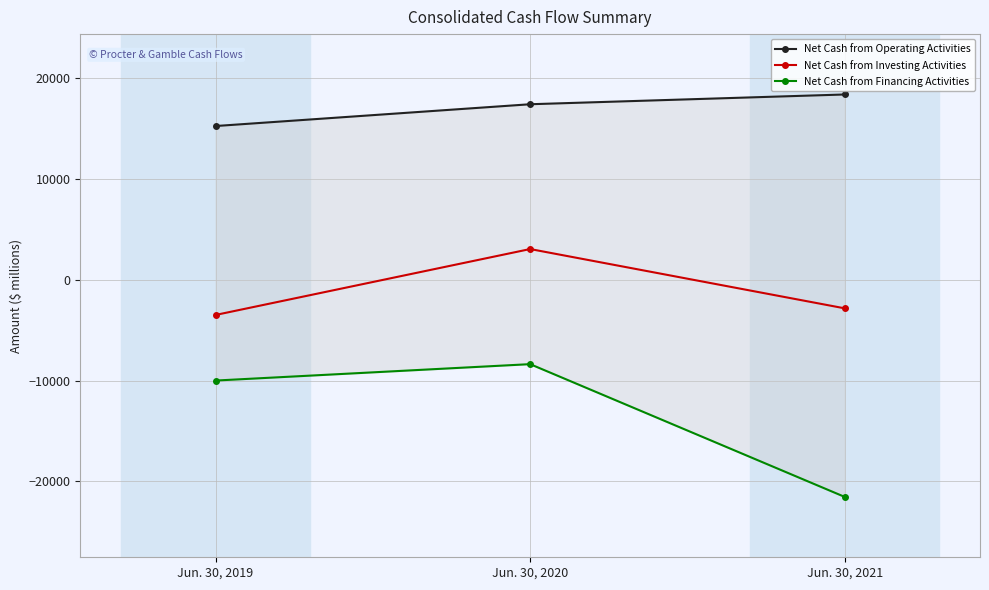

Rank the series by their maximum value, from lowest to highest.

Net Cash from Financing Activities, Net Cash from Investing Activities, Net Cash from Operating Activities